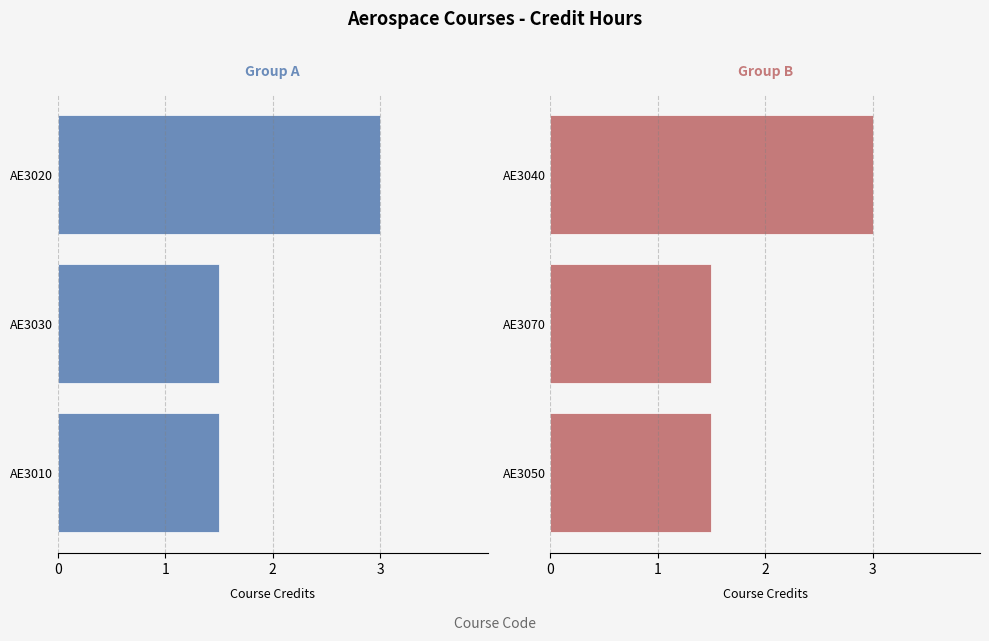

List the labels in order of Group A value, largest first.

AE3020, AE3010, AE3030